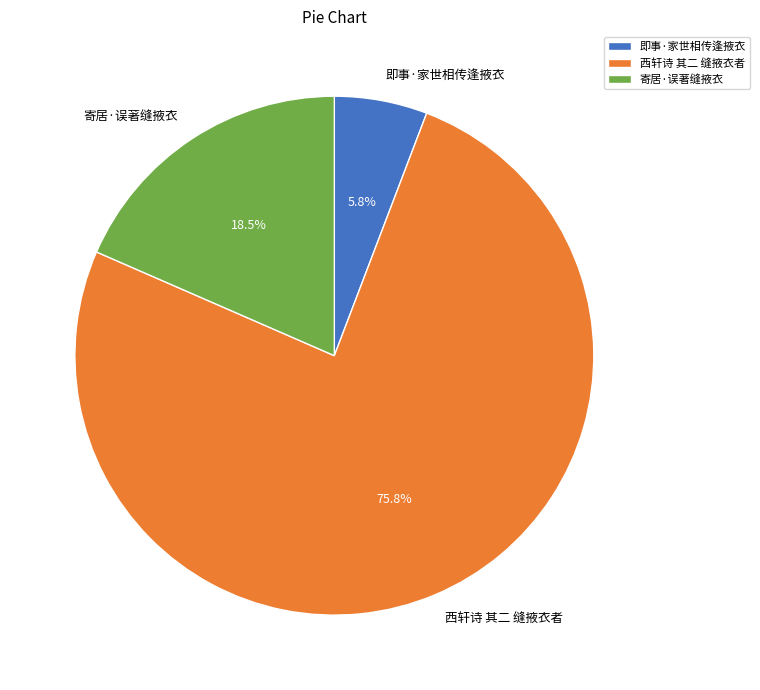

Which category has the biggest portion of the pie?

西轩诗 其二 缝掖衣者